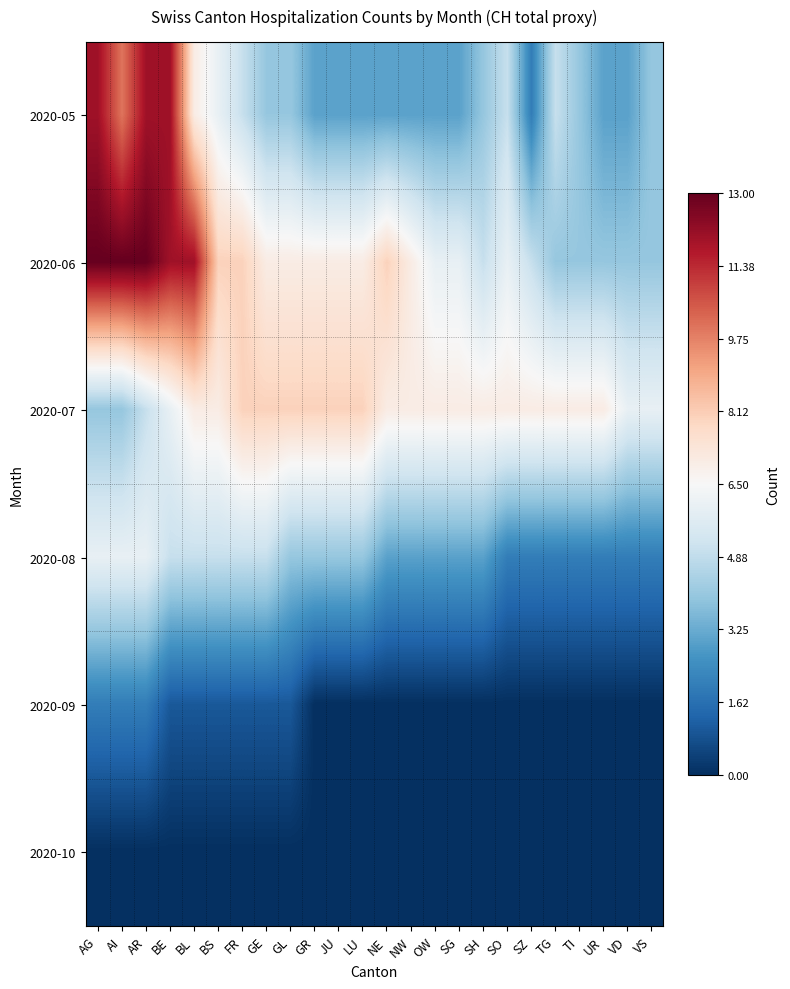

At which category is the sum across all series the highest?

AR